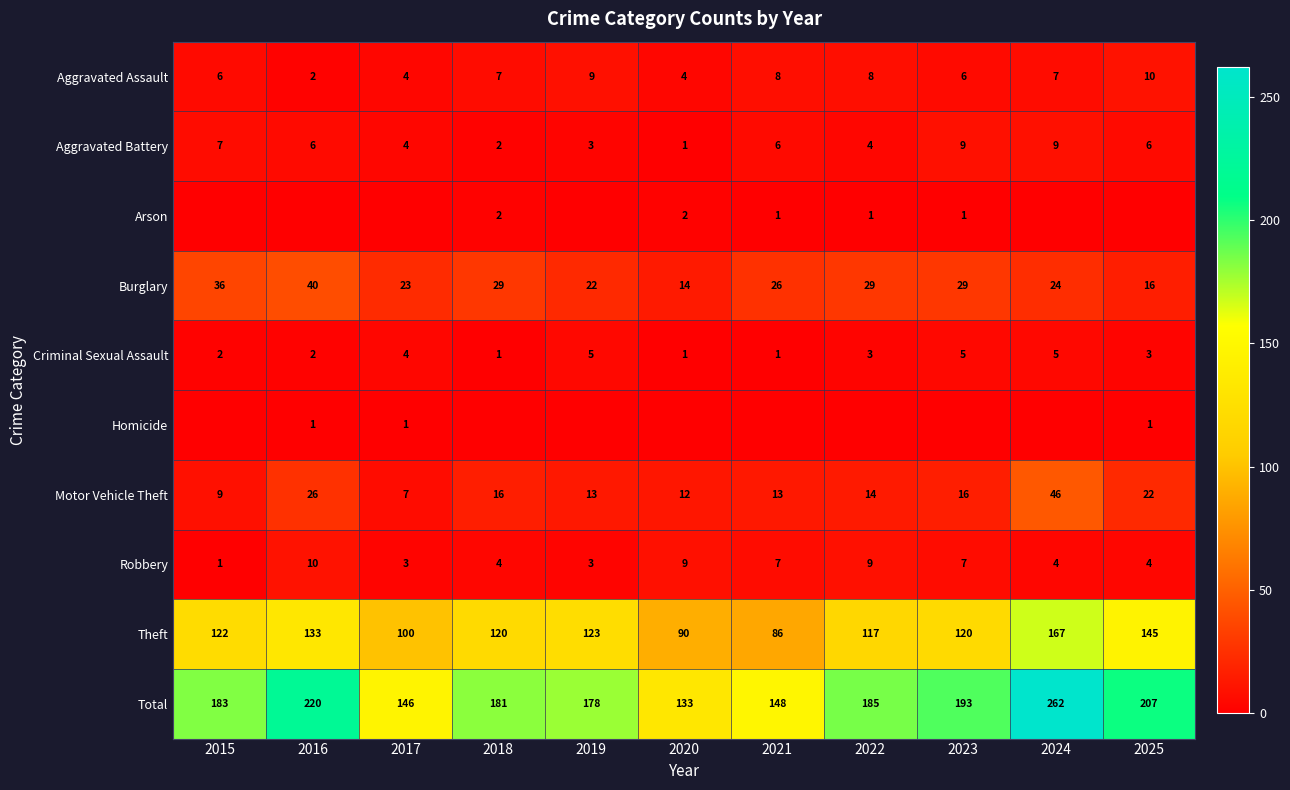

What is the difference between the maximum and second lowest values in the Motor Vehicle Theft series?

37